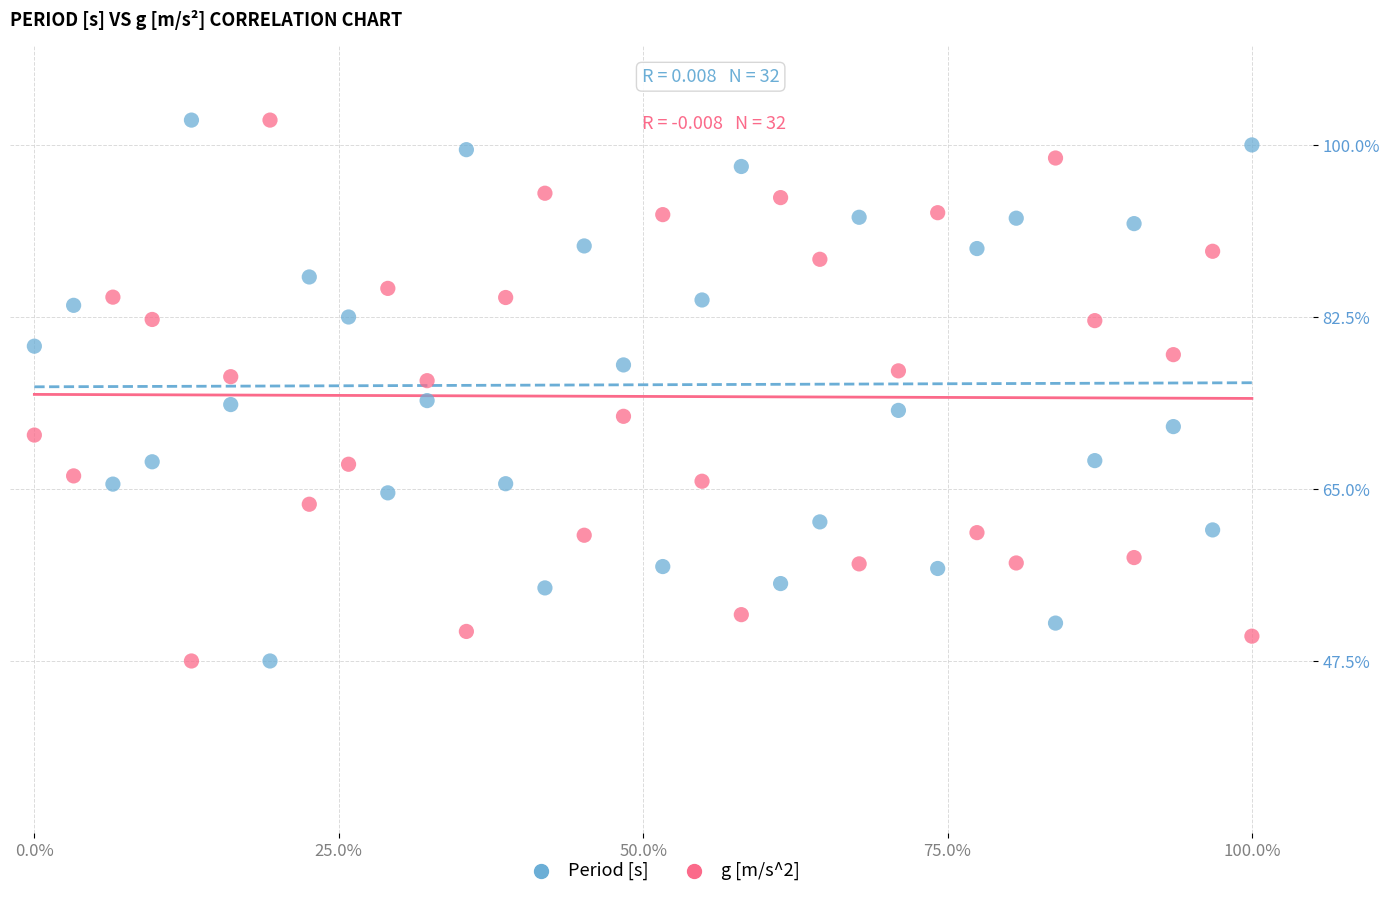

What is the X range (max minus min) for the scatter plot?

100.0